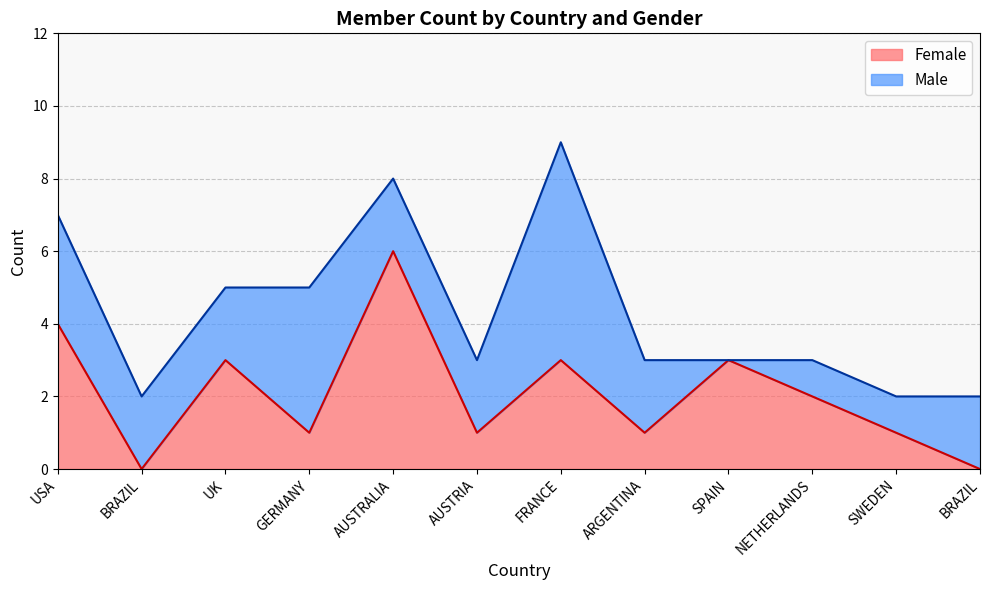

Reading left to right, list all the values displayed in this chart.

4	0	3	1	6	1	3	1	3	2	1	0